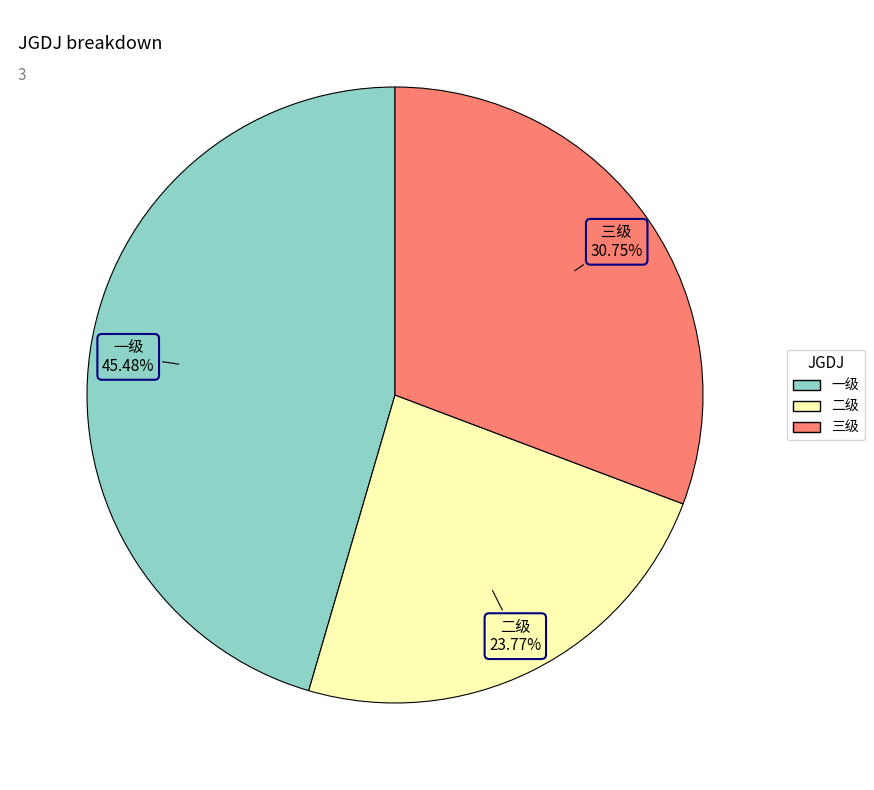

Does any single category account for the majority?

No